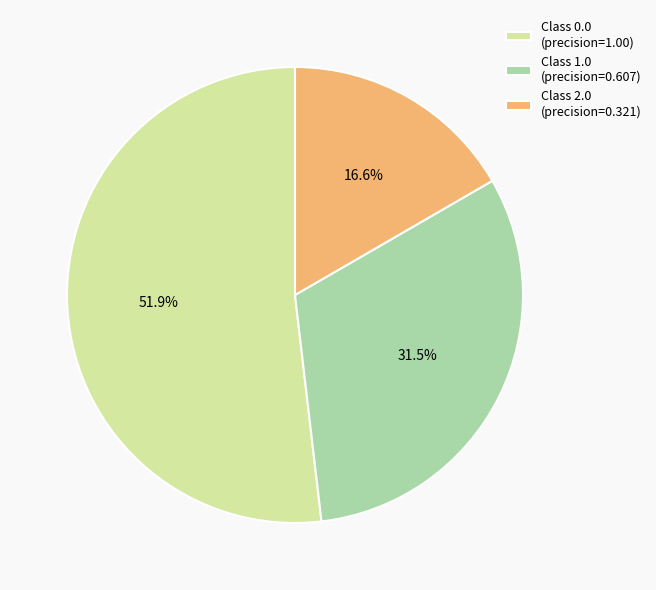

Rank the categories by value from highest to lowest.

Class 0.0 (precision=1.00), Class 1.0 (precision=0.607), Class 2.0 (precision=0.321)